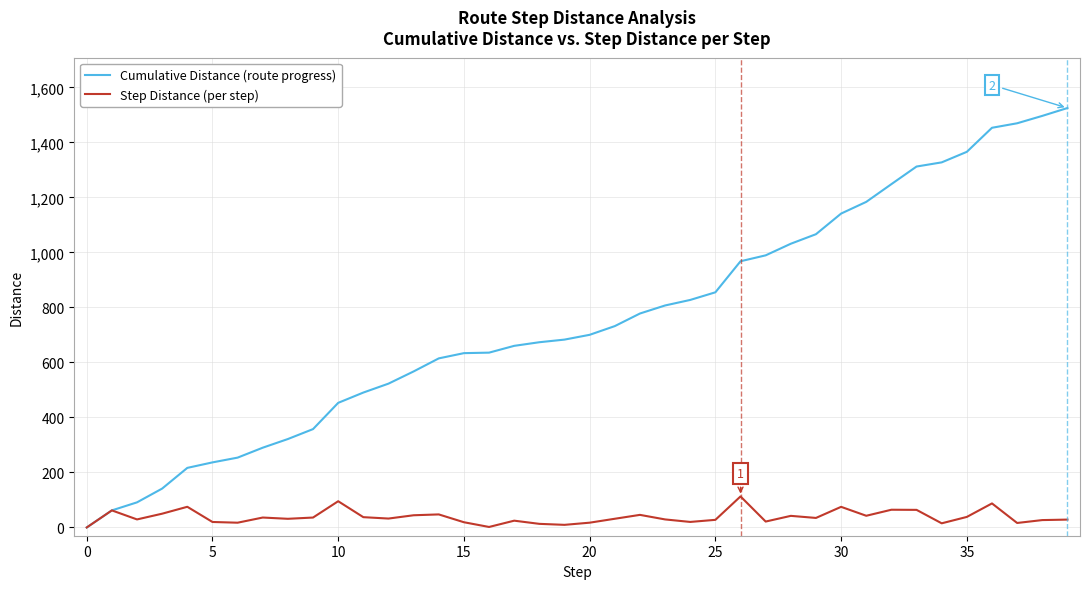

Which series has the largest total across all categories?

Cumulative Distance (route progress)